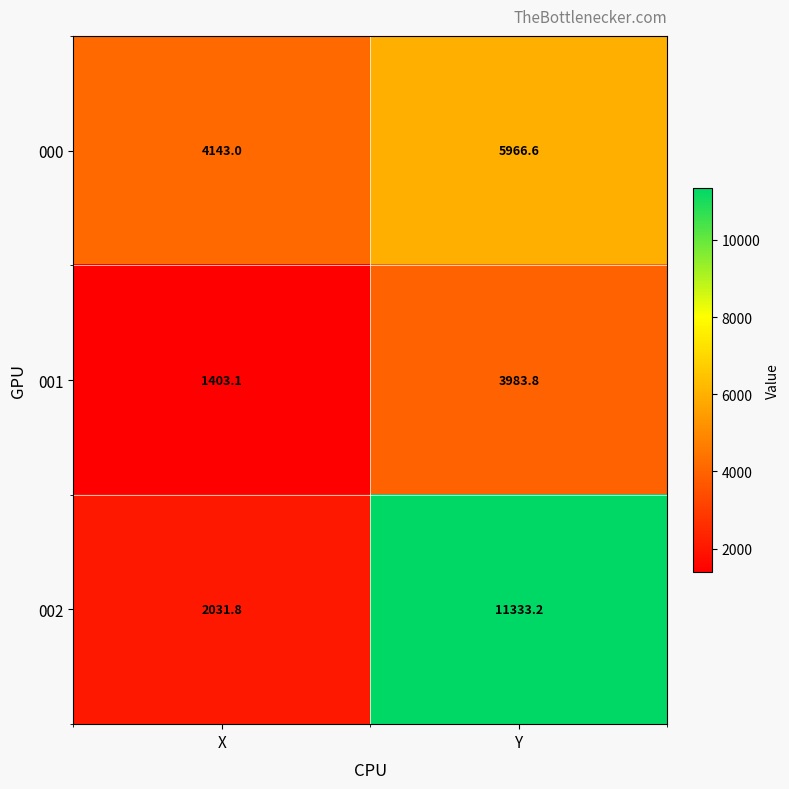

Reading left to right, list all the values displayed in this chart.

000: X=4143.0	Y=5966.6
001: X=1403.1	Y=3983.8
002: X=2031.8	Y=11333.2